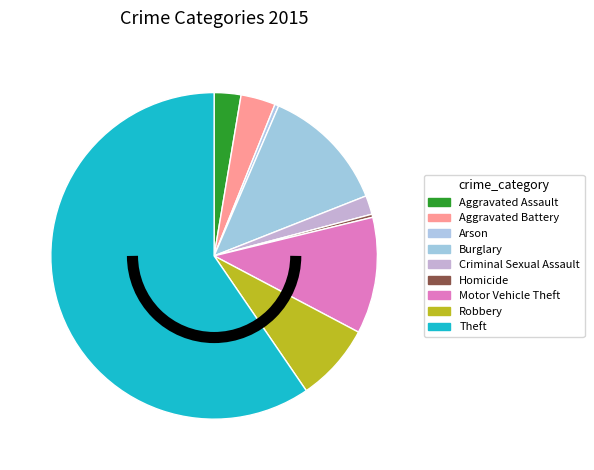

How many slices are in this pie chart?

9